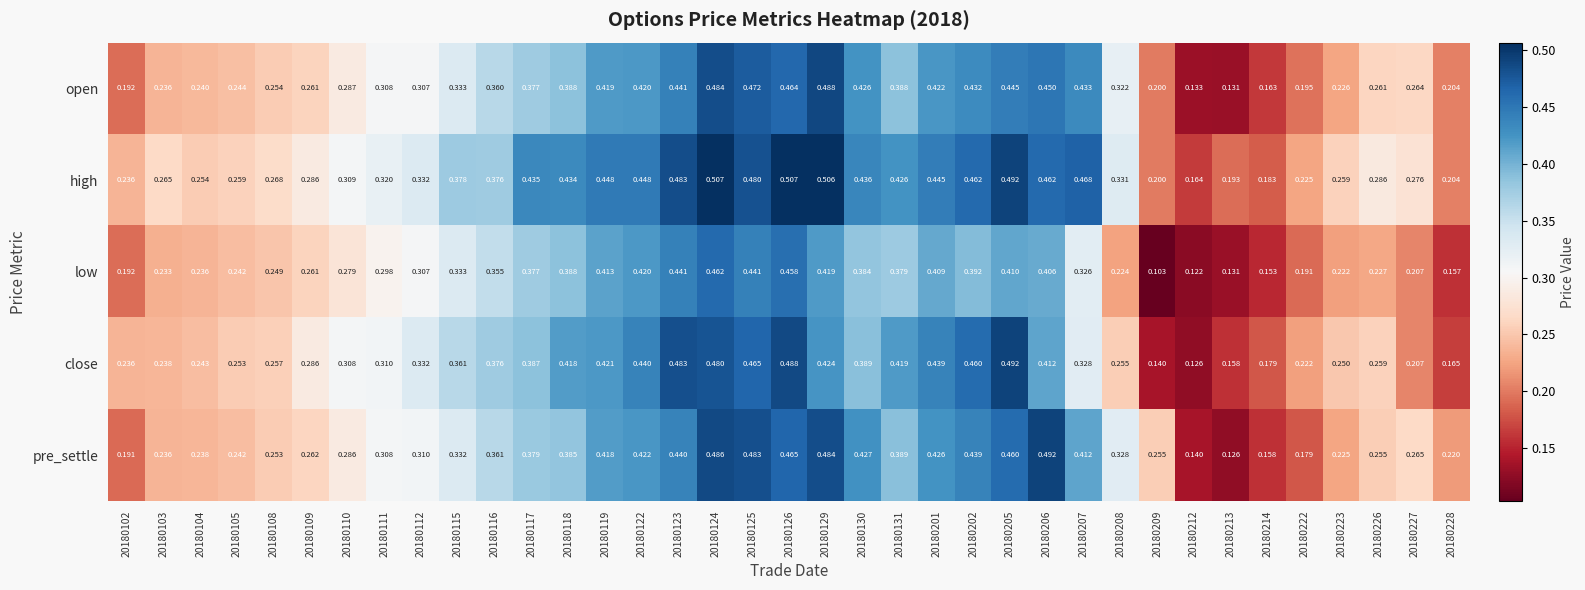

What is the total value across all series at 20180110?

1.5